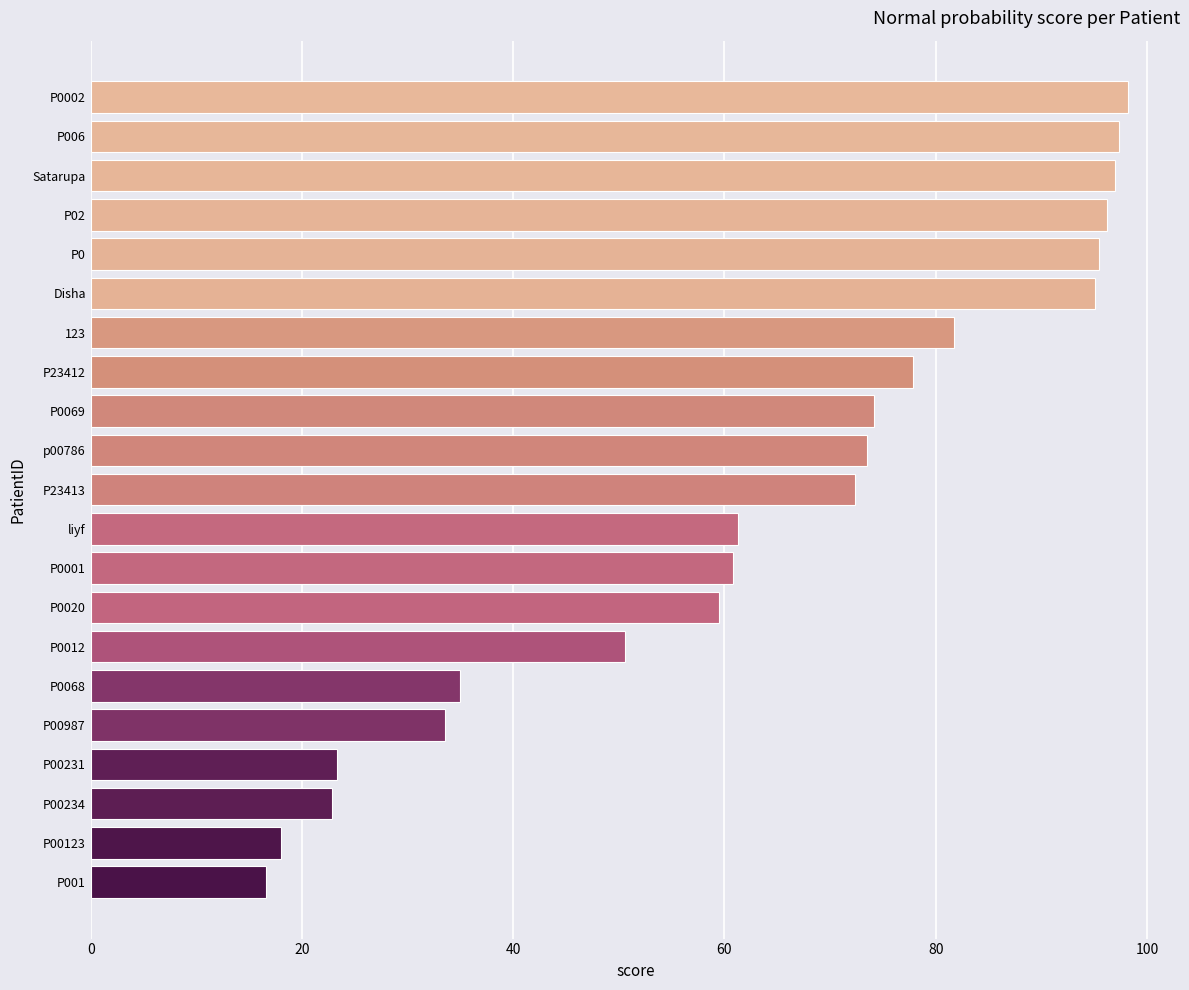

Read the value at P0069.

74.2